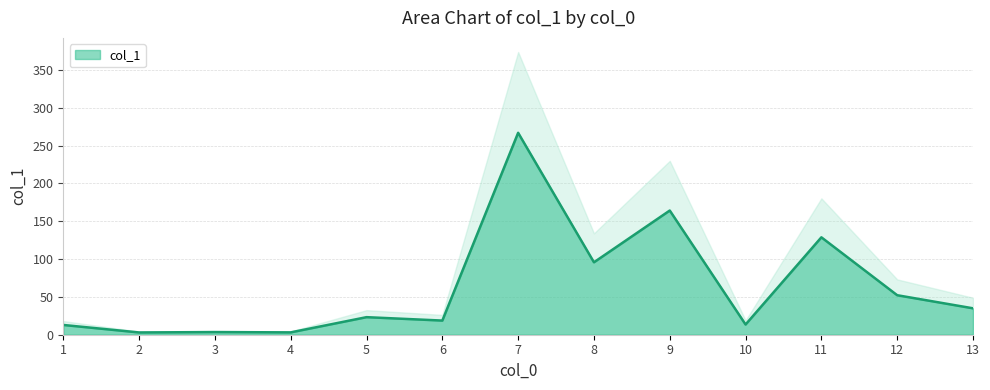

What value does the data have at 10?

13.5